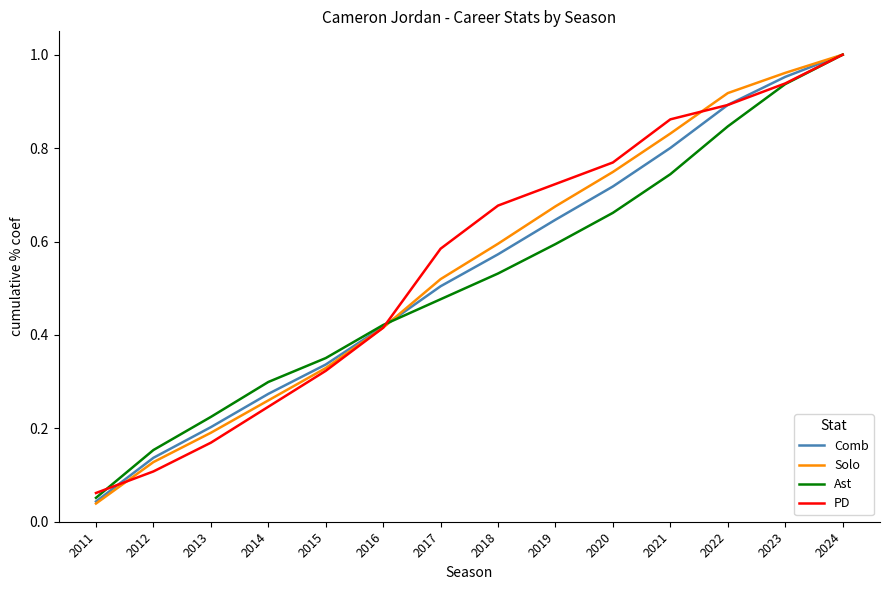

Which category has the highest value in the Ast series?

2024